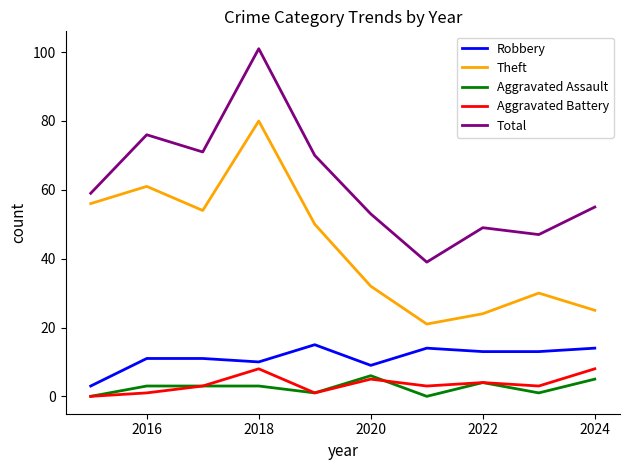

Which series has the largest total across all categories?

Total